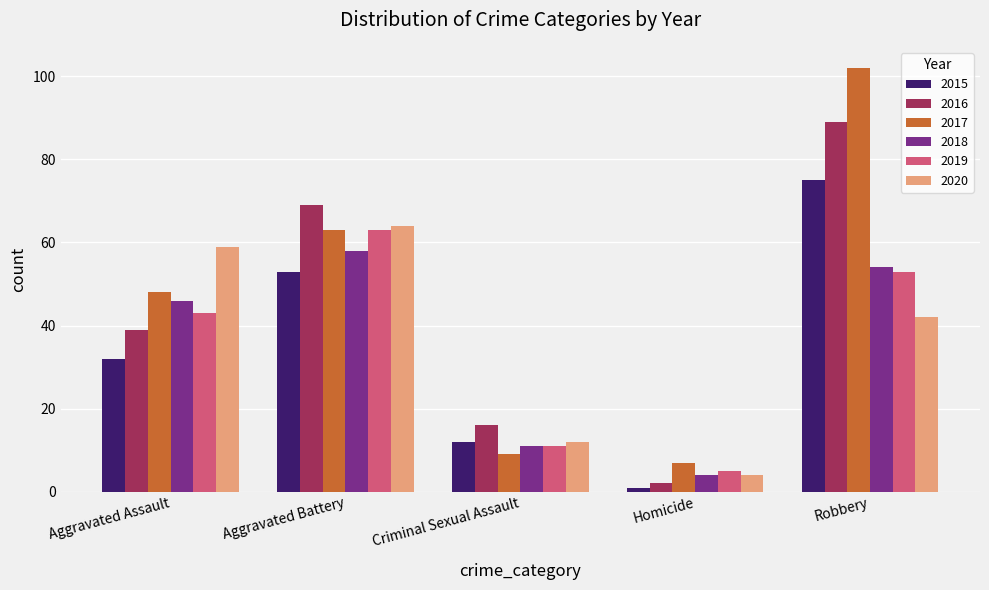

What is the minimum value for 2019?

5